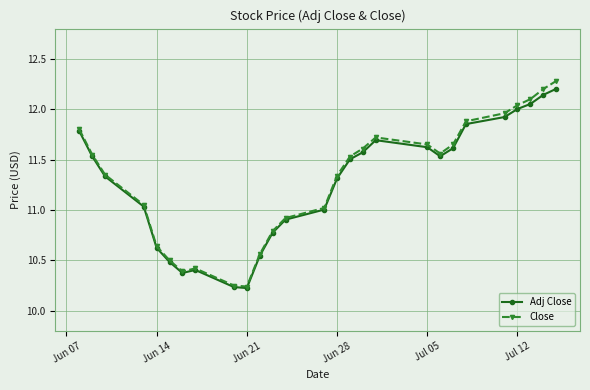

Which series has the largest range (max minus min)?

Close